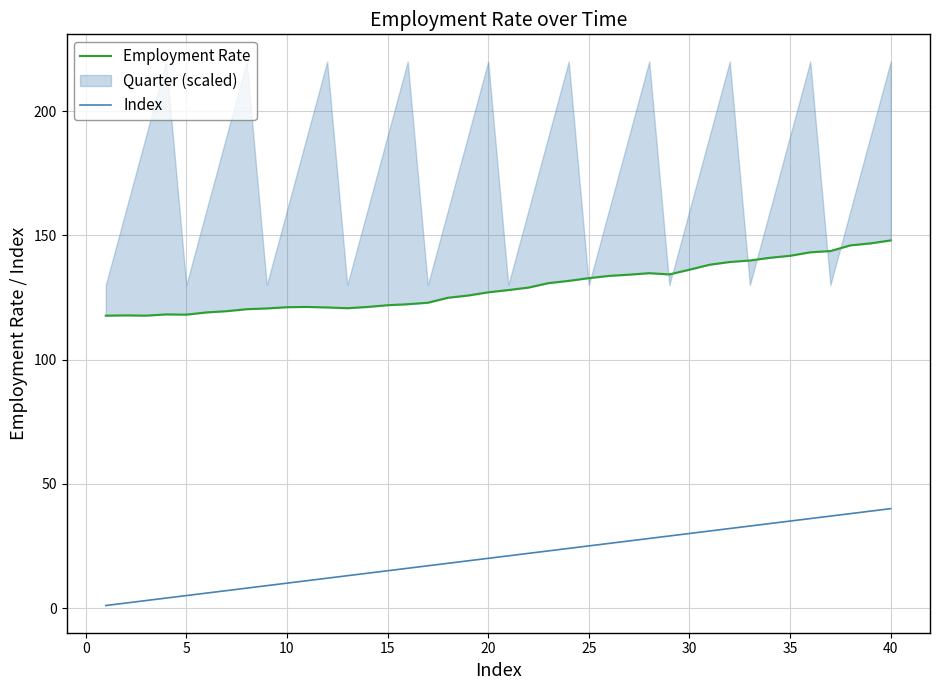

True or false: Index has more than 1 interior local peaks.

False